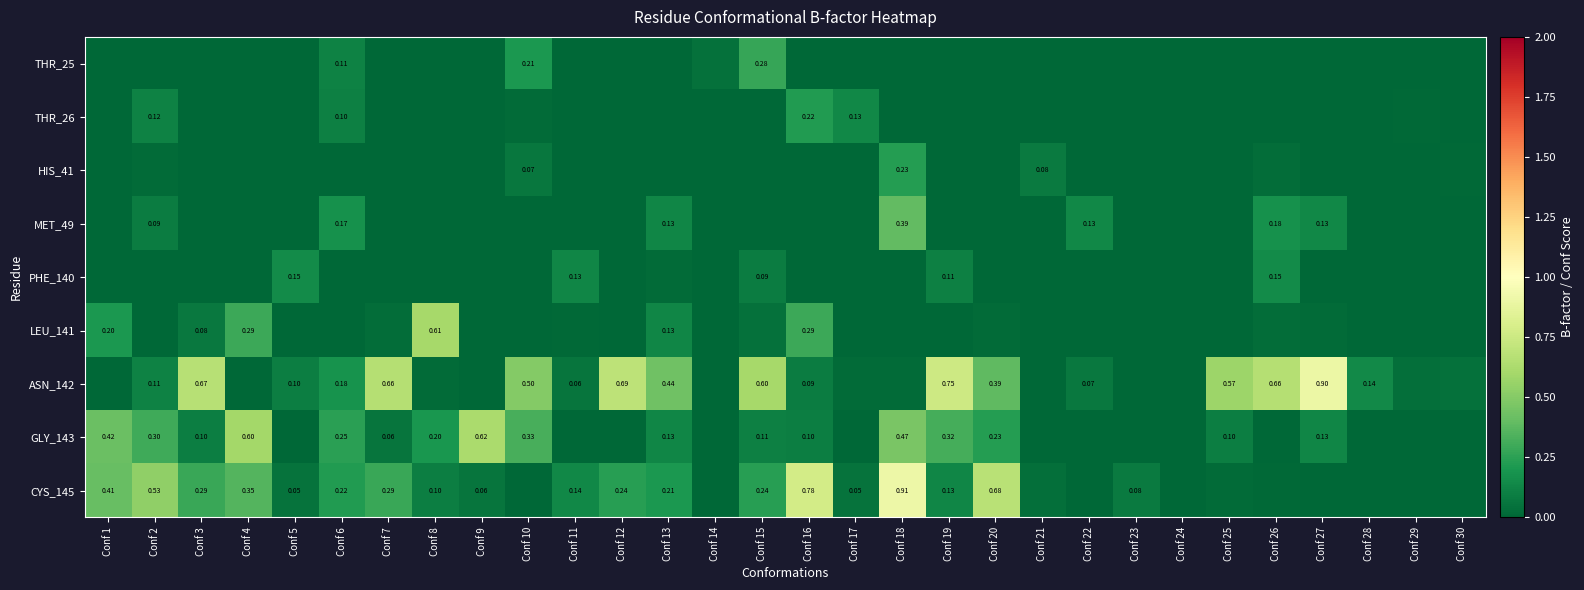

Is it true that THR_26 equals -0.1 at Conf 30?

False